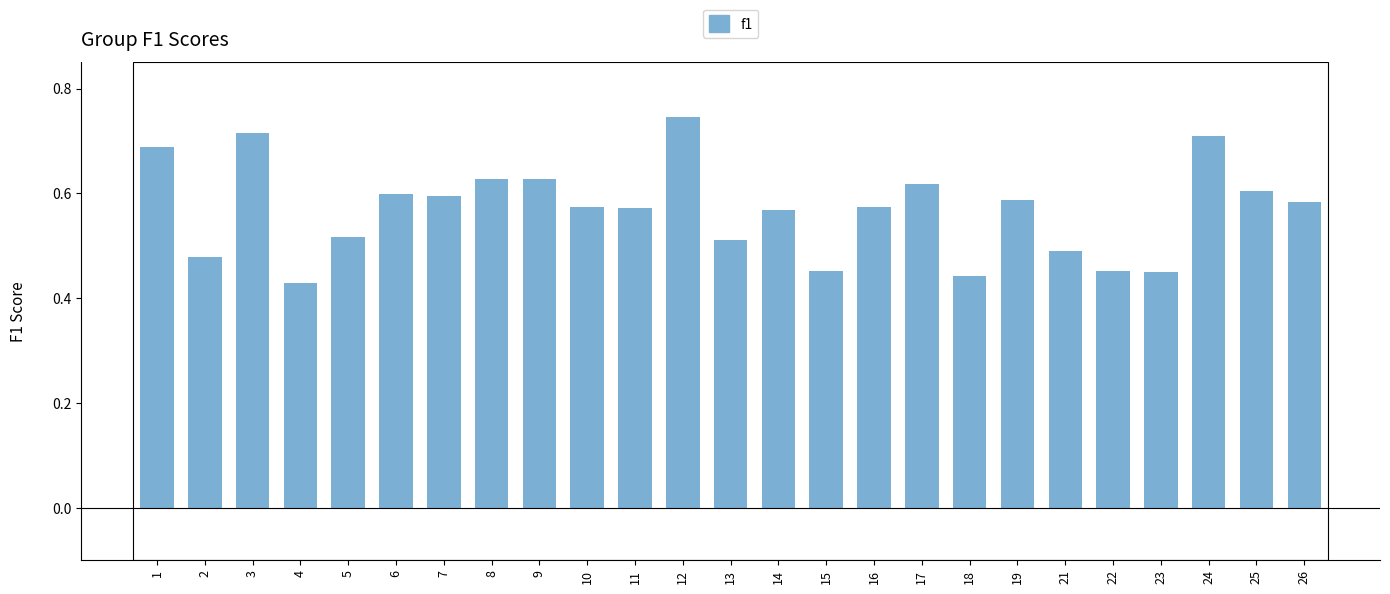

What is the difference between the values at 26 and 4?

0.2